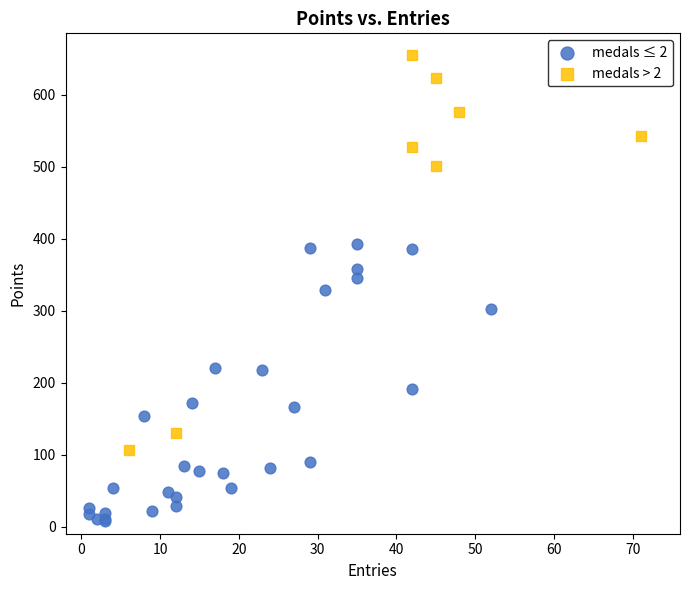

Which series has the largest Y range (max minus min)?

medals > 2